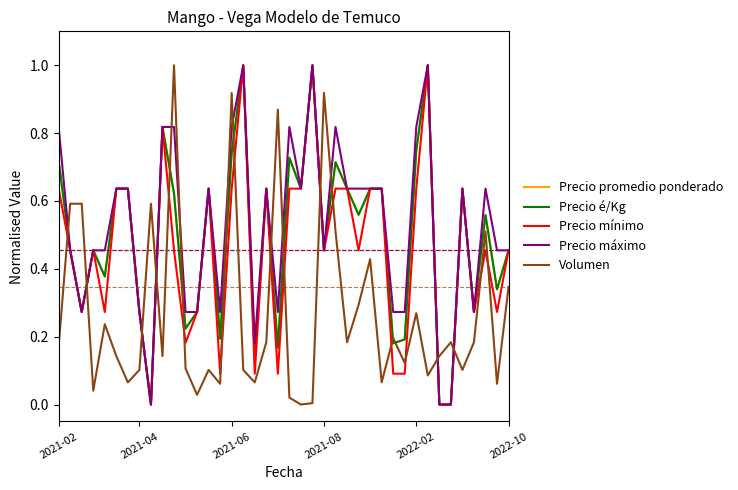

After their last crossing, which series has the higher values: Volumen or Precio mínimo?

Precio mínimo